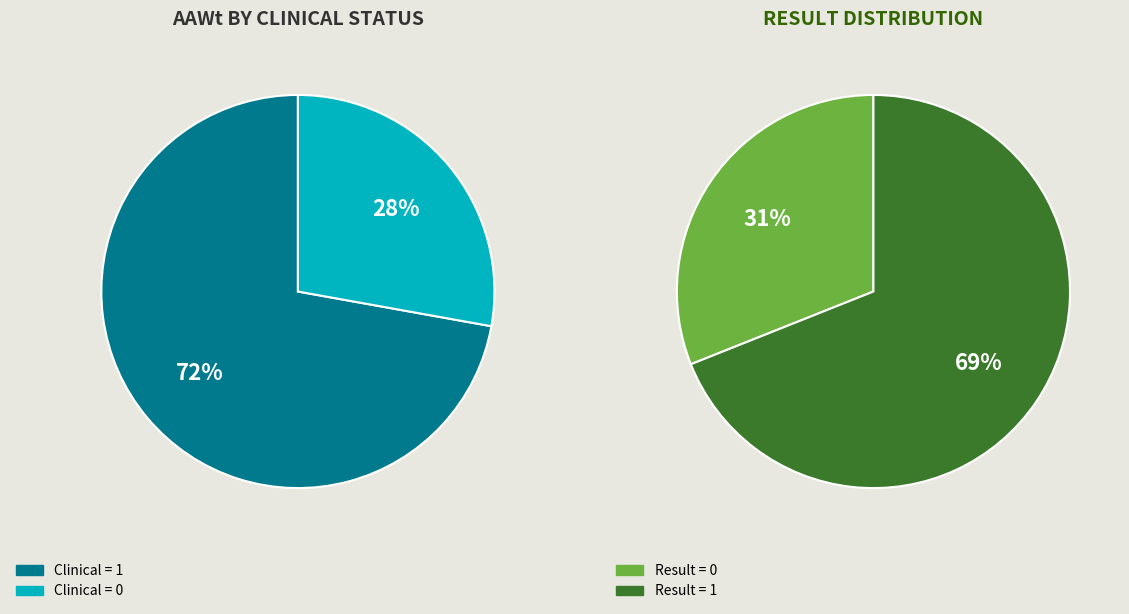

The Clinical=0 slice represents 6% of the pie. True or false?

False